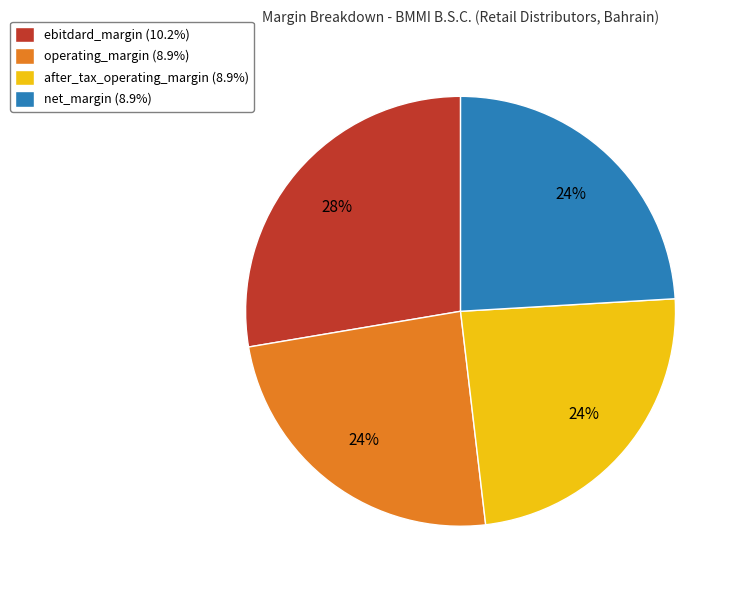

How many slices are in this pie chart?

4